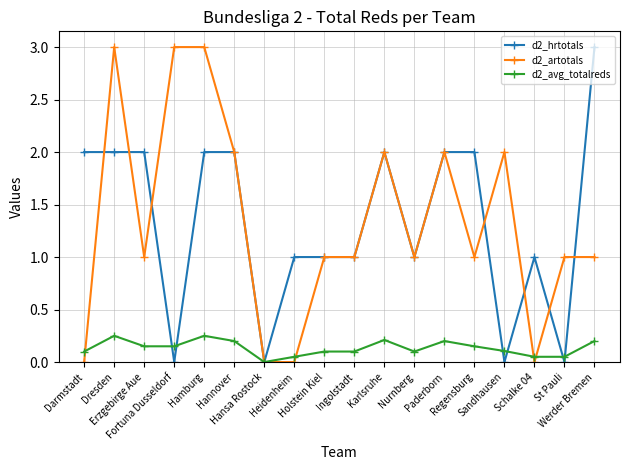

What is the difference between the maximum and minimum values in the d2_artotals series?

3.0